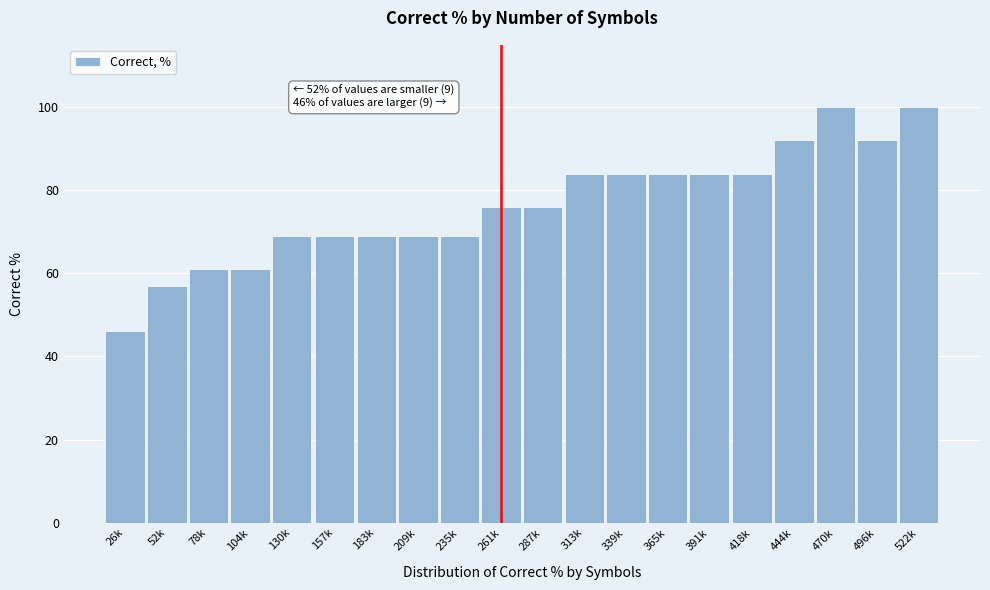

Reading right to left, what are all the values shown in this chart?

100	92	100	92	84	84	84	84	84	76	76	69	69	69	69	69	61	61	57	46